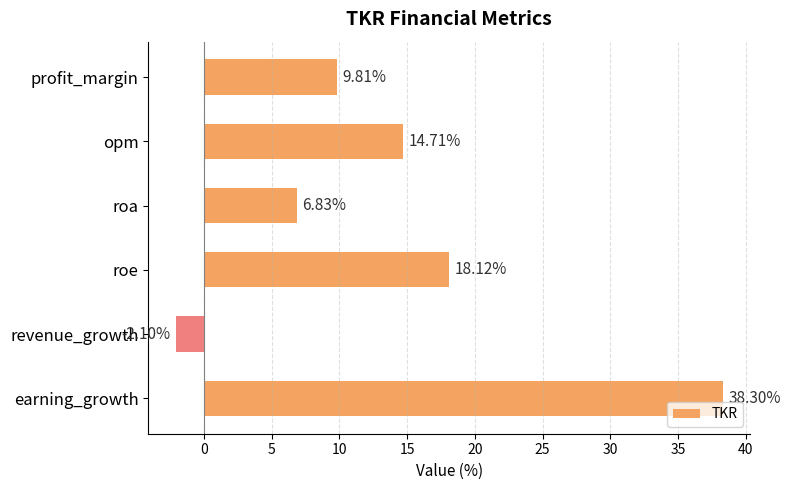

List the labels in order of value, largest first.

earning_growth, roe, opm, profit_margin, roa, revenue_growth